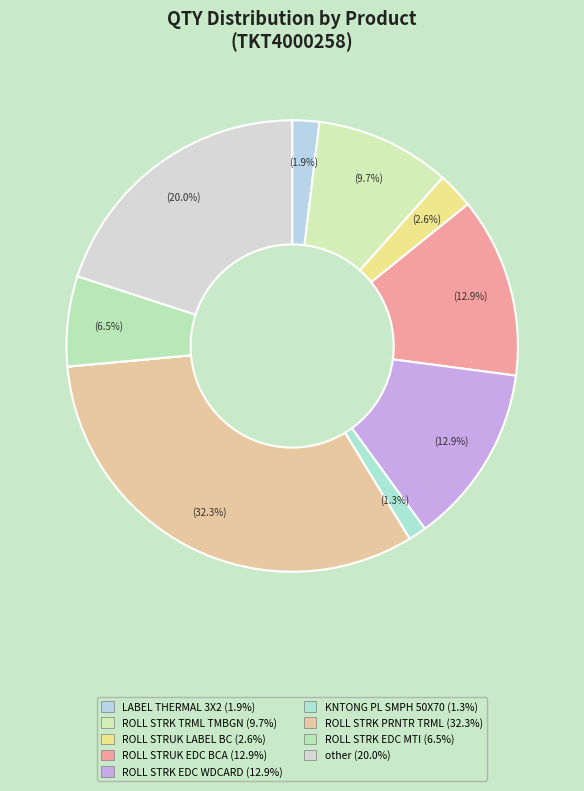

How many slices are in this pie chart?

11